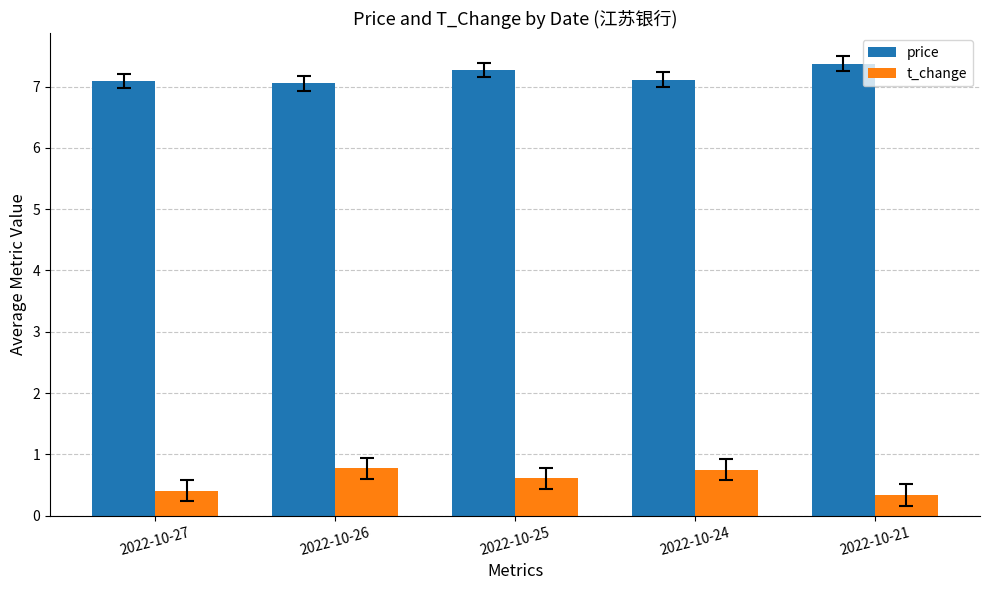

Which series changed the most between 2022-10-24 and 2022-10-21?

t_change